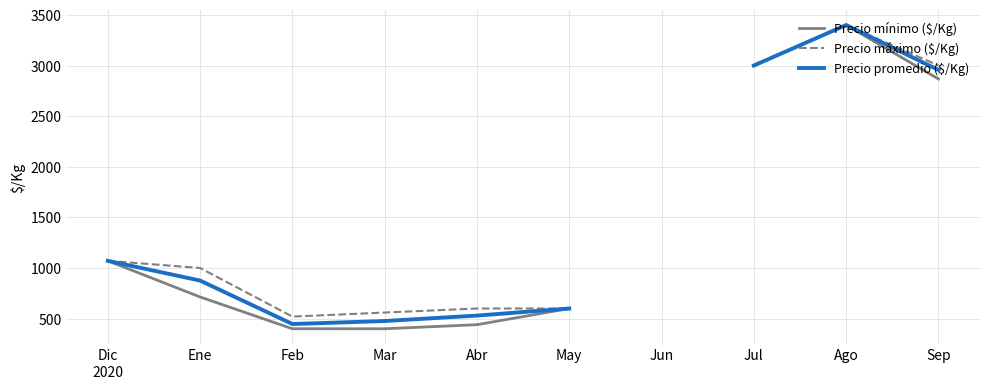

What is the maximum value shown in the chart?

3400.0